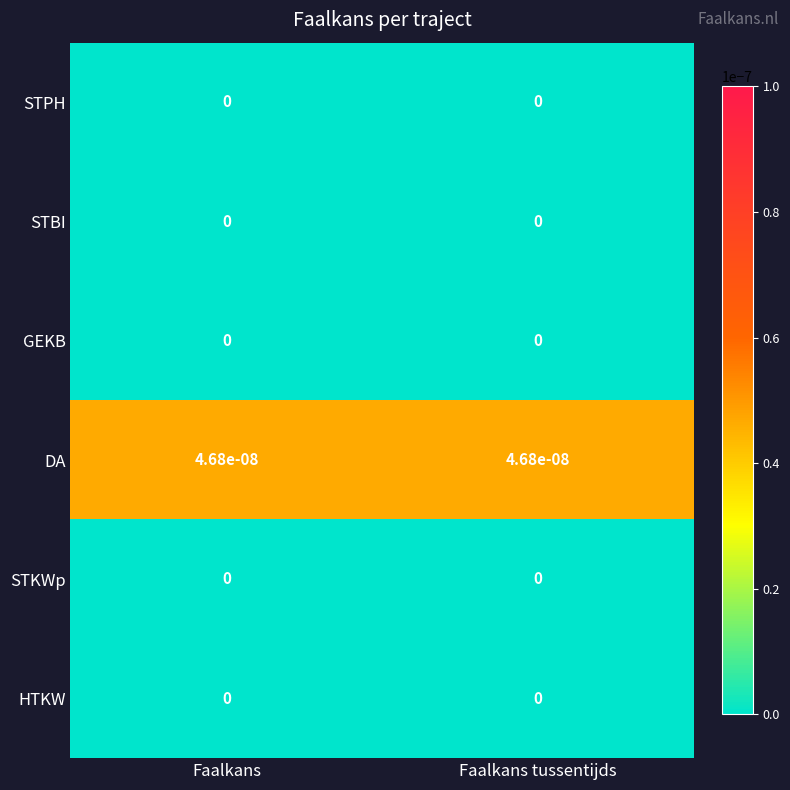

The STKWp series shows 0.0 at Faalkans. True or false?

True